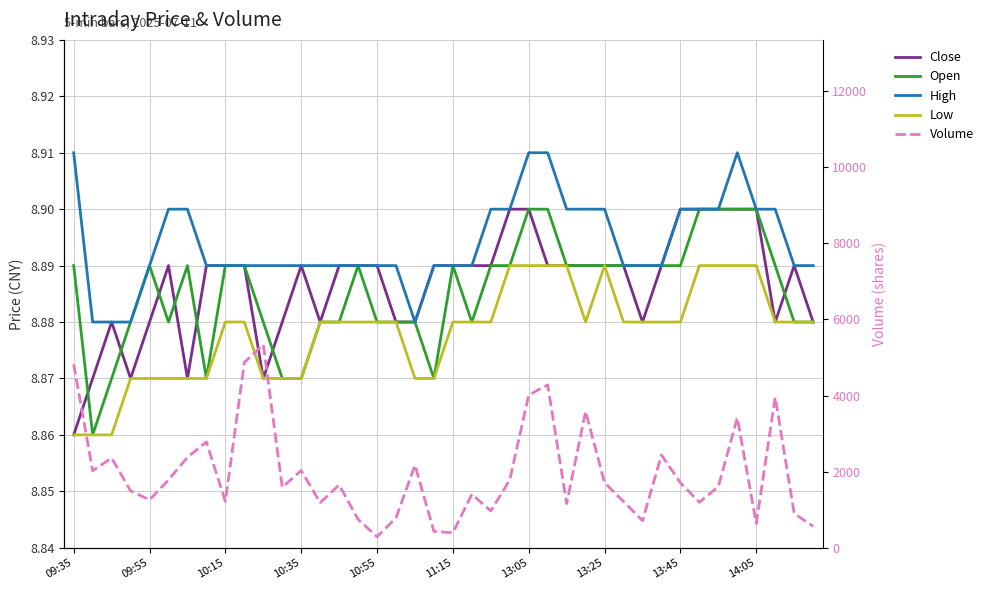

How many intersections are there between Open and Close?

7